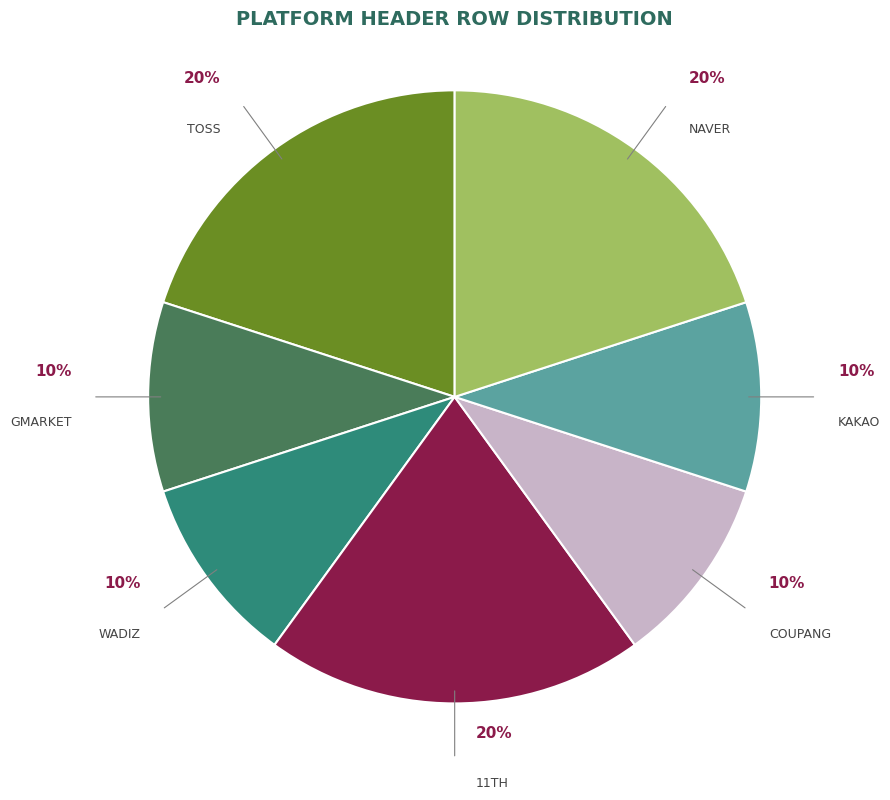

How many segments does this pie chart have?

7